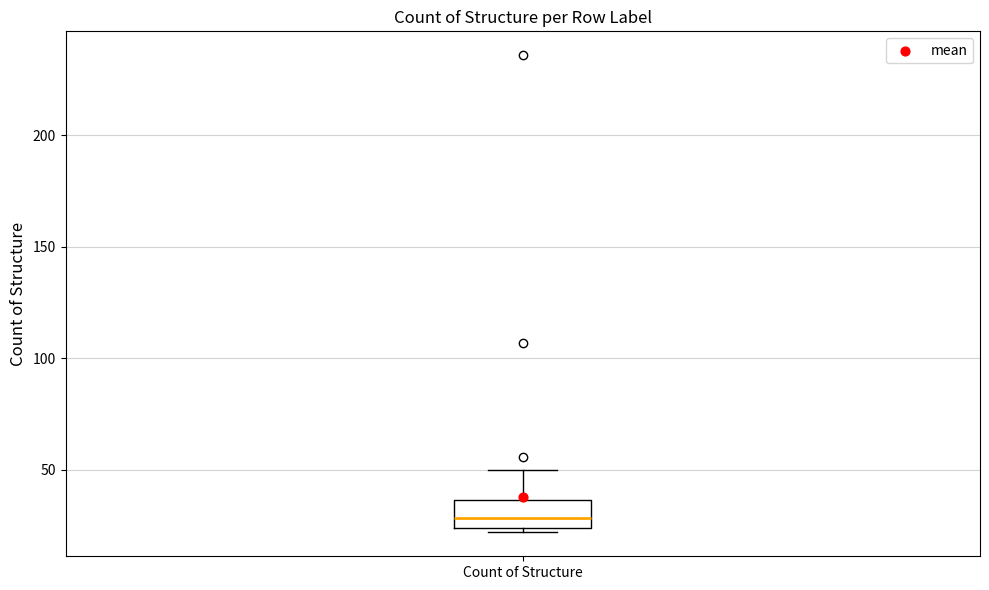

Where does the upper whisker of the box for Count of Structure end on the y-axis? The values are not printed on the chart, so give them approximately, as read against the axis.

50